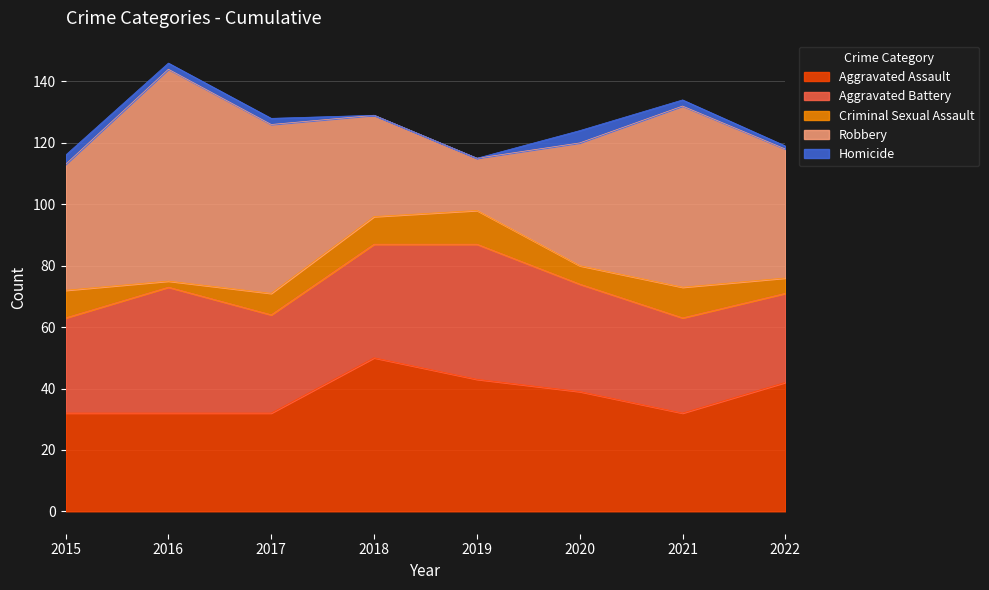

Reading left to right, extract all data points from this chart.

Aggravated Assault: 2015=32	2016=32	2017=32	2018=50	2019=43	2020=39	2021=32	2022=42
Aggravated Battery: 2015=31	2016=41	2017=32	2018=37	2019=44	2020=35	2021=31	2022=29
Criminal Sexual Assault: 2015=9	2016=2	2017=7	2018=9	2019=11	2020=6	2021=10	2022=5
Robbery: 2015=41	2016=69	2017=55	2018=33	2019=17	2020=40	2021=59	2022=42
Homicide: 2015=3	2016=2	2017=2	2018=0	2019=0	2020=4	2021=2	2022=1